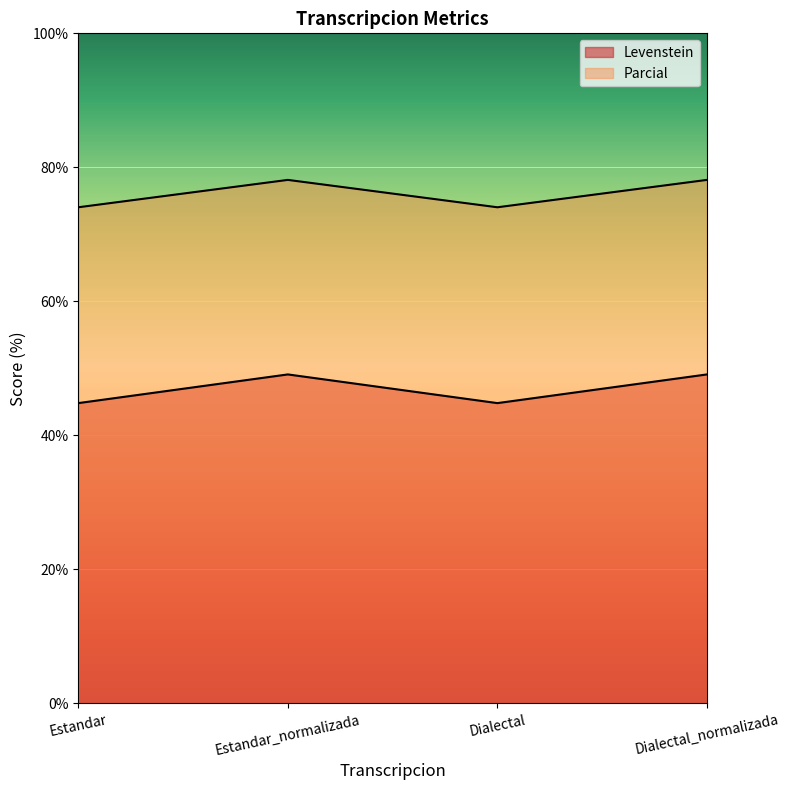

At which category is the sum across all series the highest?

Estandar_normalizada